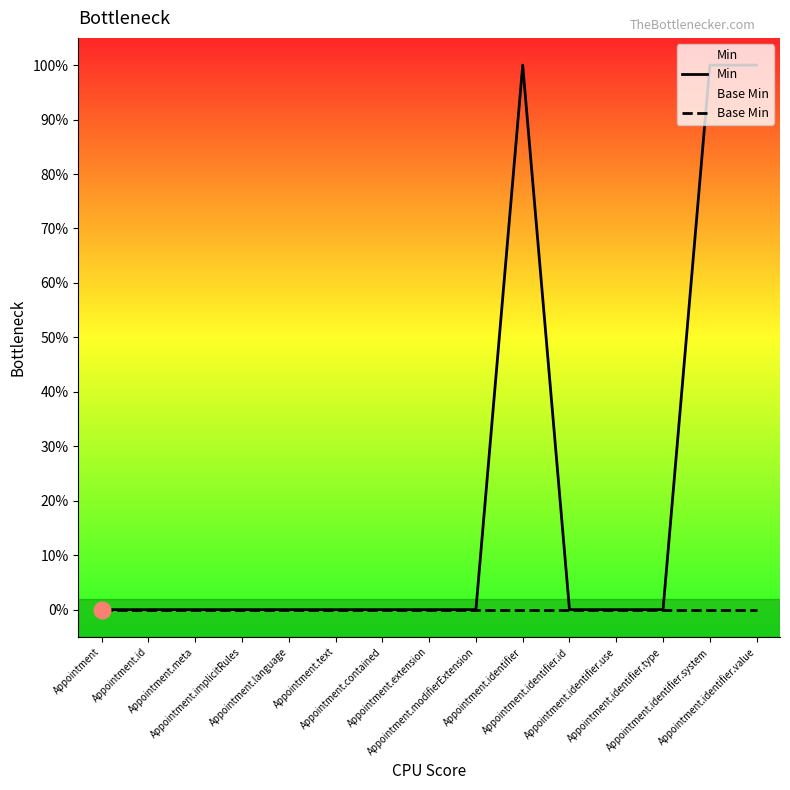

Reading right to left, transcribe all the data shown in this chart.

Min: Appointment.identifier.value=1	Appointment.identifier.system=1	Appointment.identifier.type=0	Appointment.identifier.use=0	Appointment.identifier.id=0	Appointment.identifier=1	Appointment.modifierExtension=0	Appointment.extension=0	Appointment.contained=0	Appointment.text=0	Appointment.language=0	Appointment.implicitRules=0	Appointment.meta=0	Appointment.id=0	Appointment=0
Base Min: Appointment.identifier.value=0	Appointment.identifier.system=0	Appointment.identifier.type=0	Appointment.identifier.use=0	Appointment.identifier.id=0	Appointment.identifier=0	Appointment.modifierExtension=0	Appointment.extension=0	Appointment.contained=0	Appointment.text=0	Appointment.language=0	Appointment.implicitRules=0	Appointment.meta=0	Appointment.id=0	Appointment=0